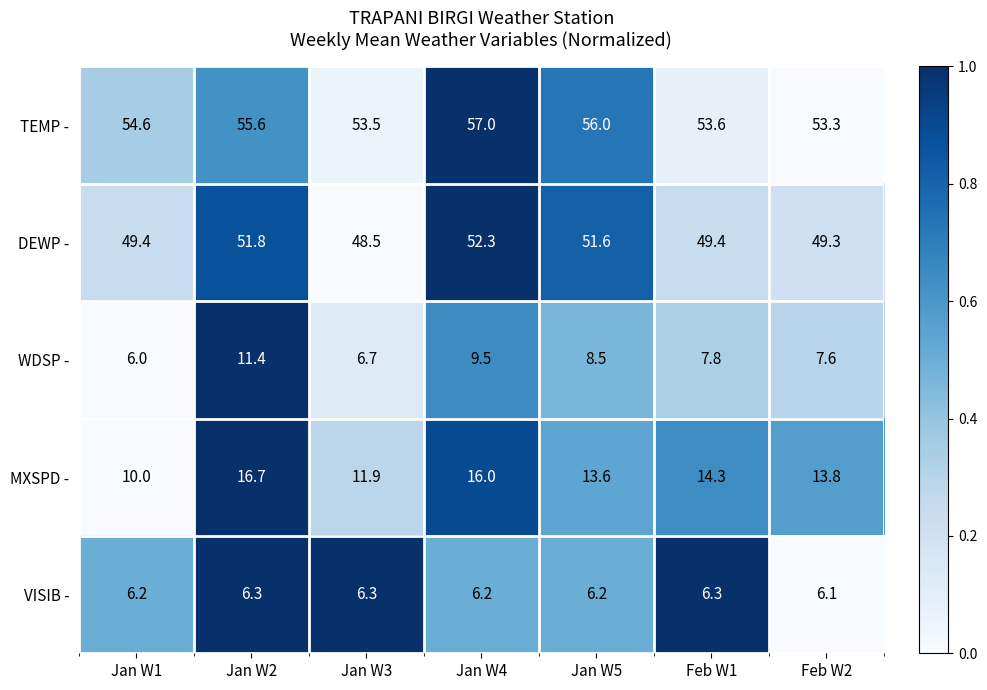

What is the difference between the DEWP - values at Jan W5 and Jan W3?

3.1